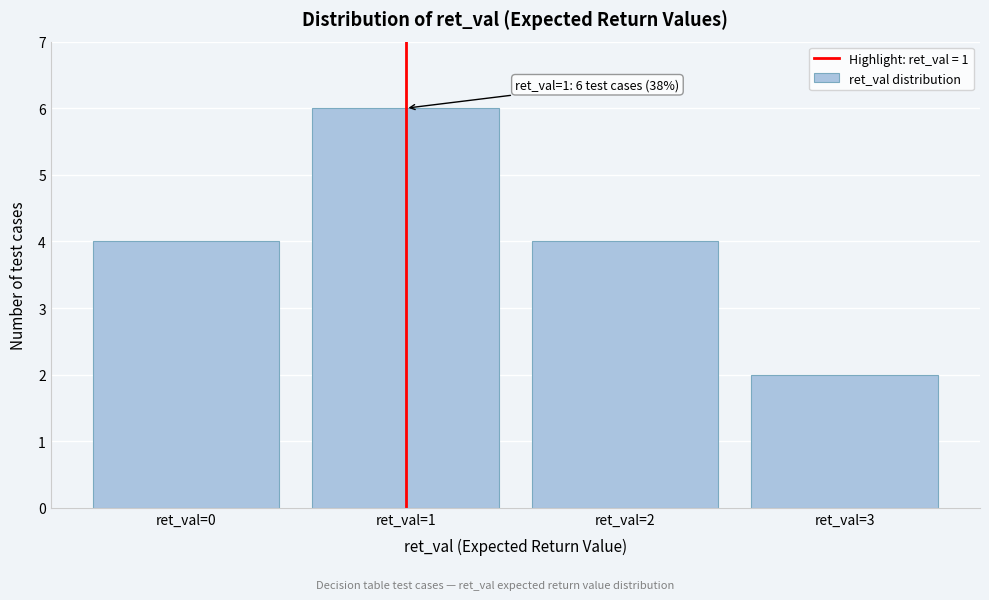

Which range on the x-axis has the tallest bar?

0.5 to 1.5